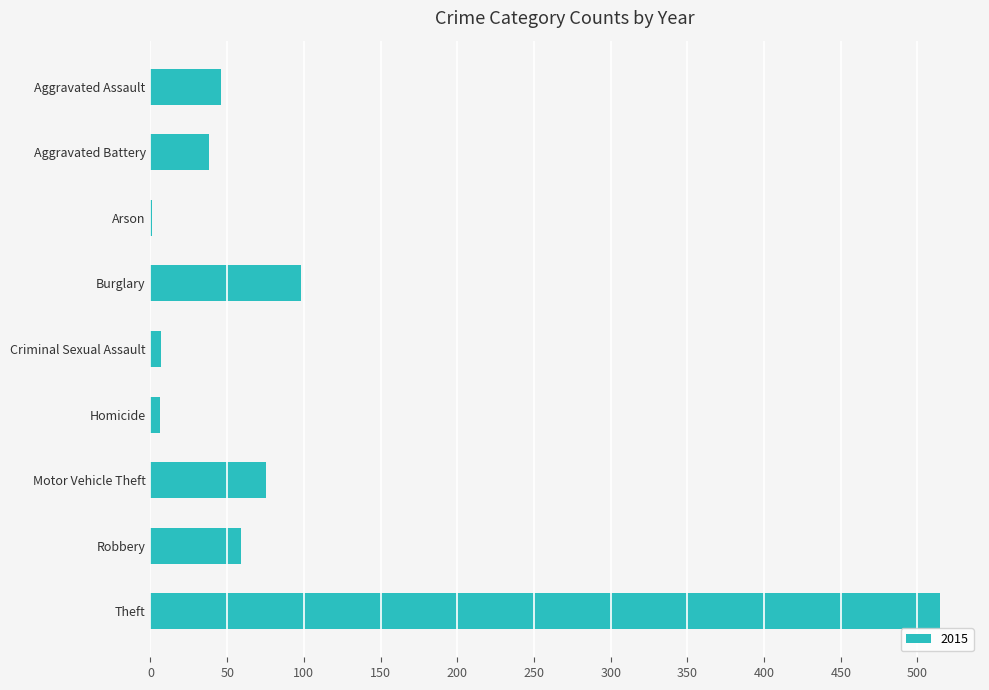

Which label corresponds to the largest value in the chart?

Theft